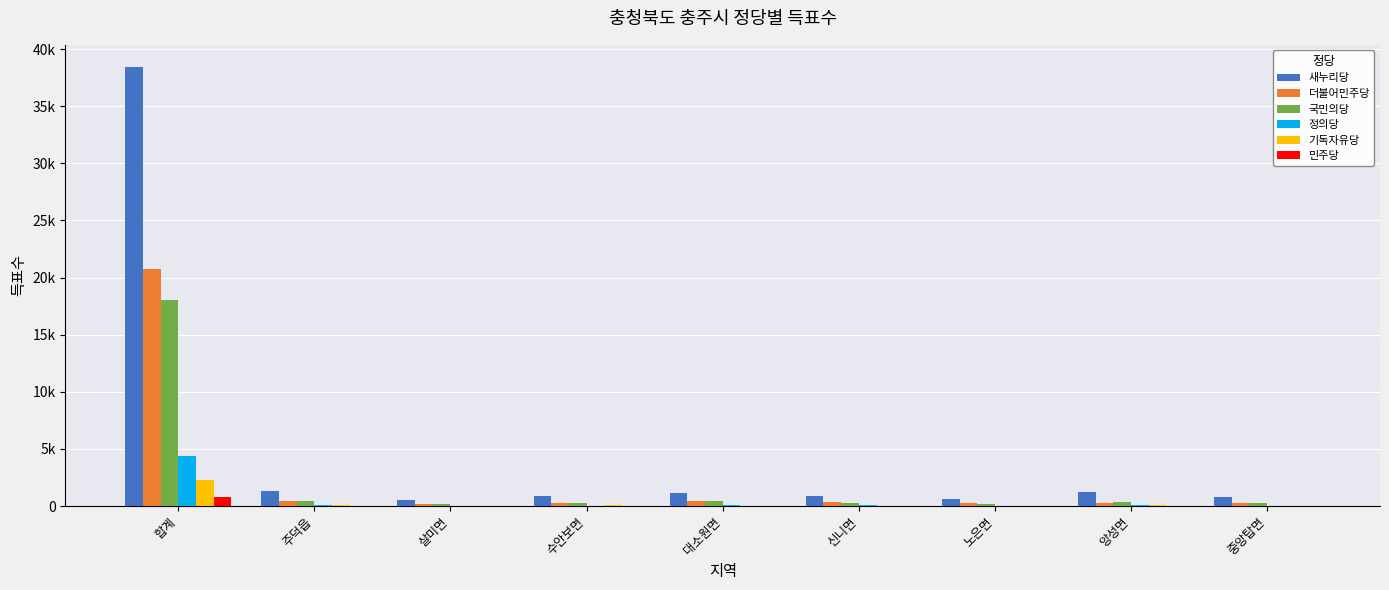

What is the label of the 9th bar from the right?

합계